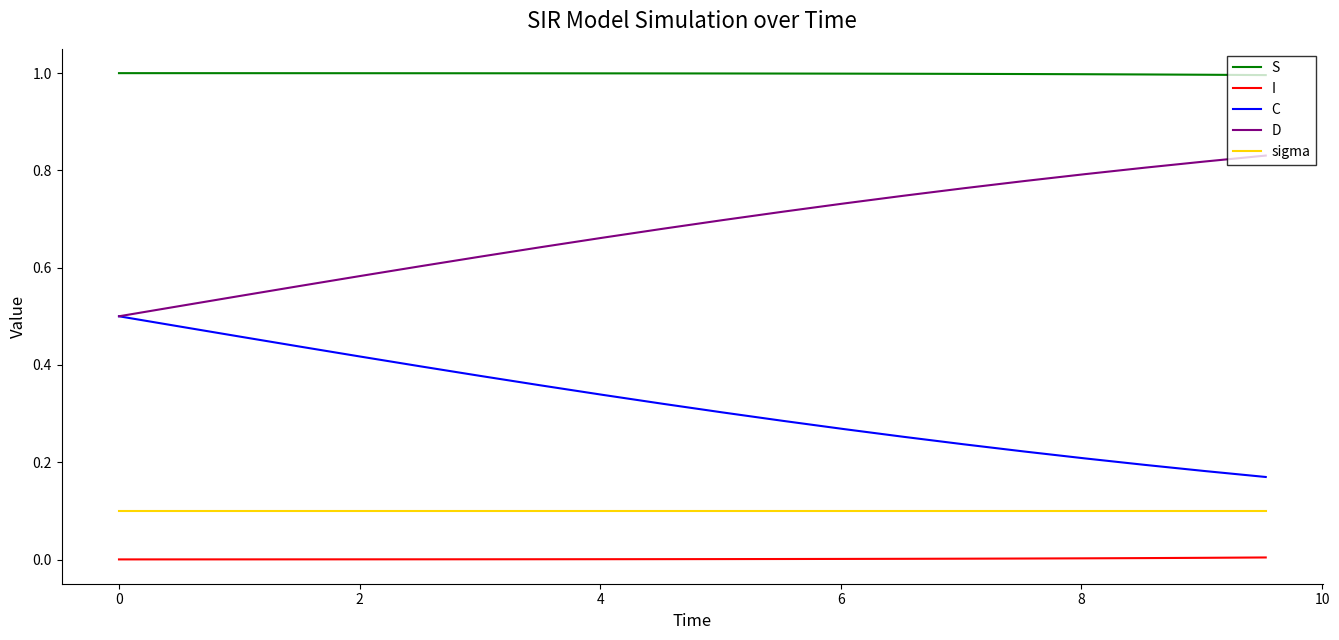

How many C values are between 0 and 1?

20